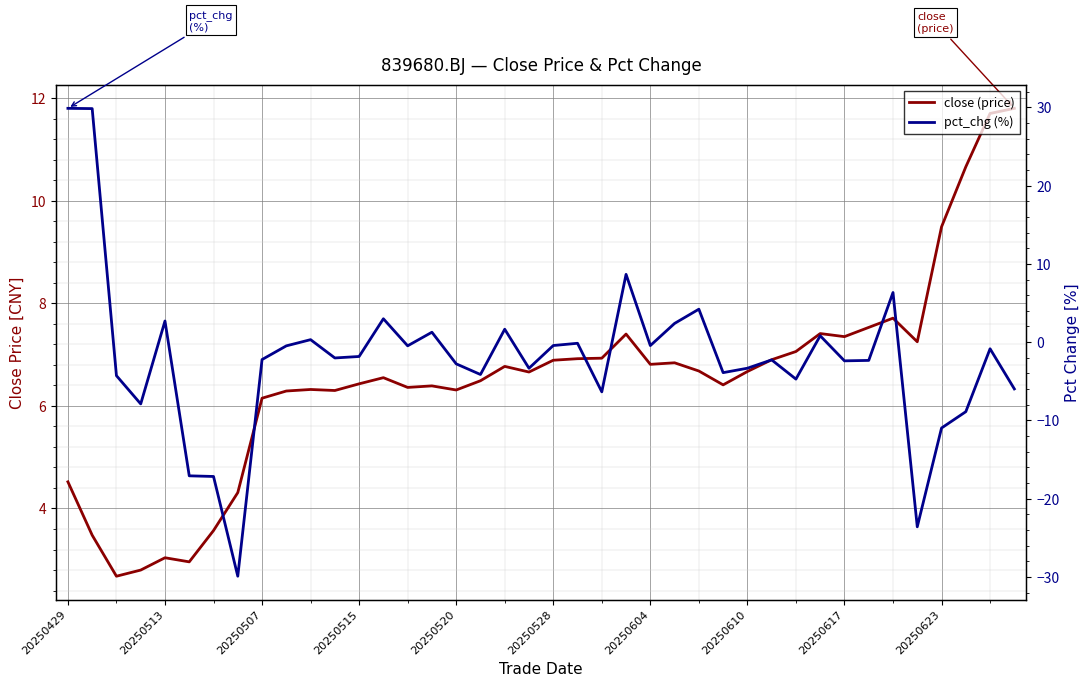

Which series has the widest spread of values?

pct_chg (%)